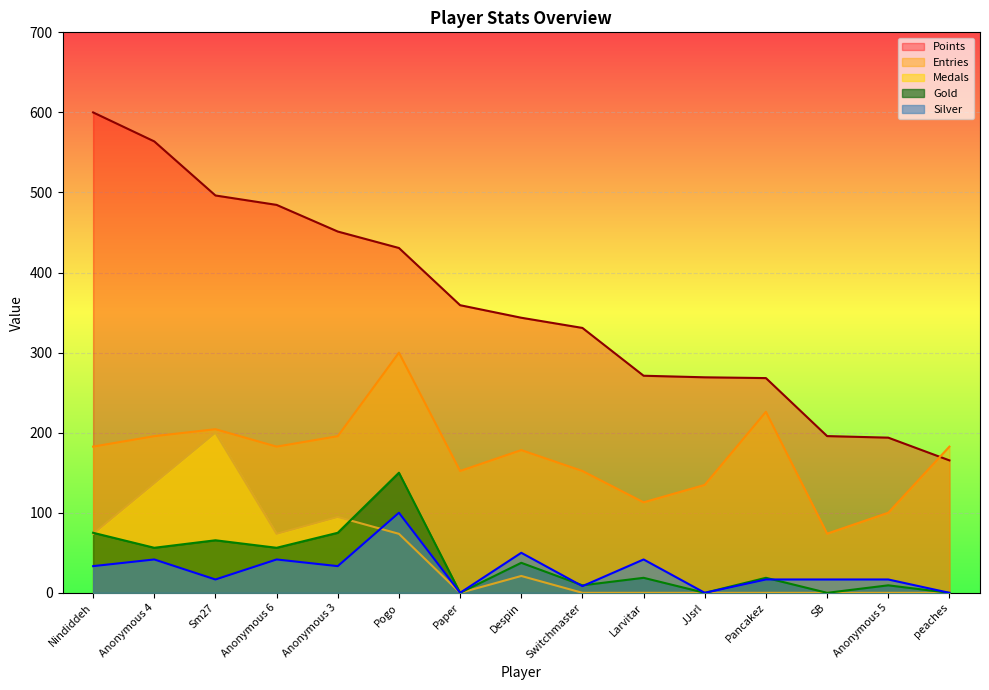

What is the sum of the Medals values at Nindiddeh and Pogo?

147.4